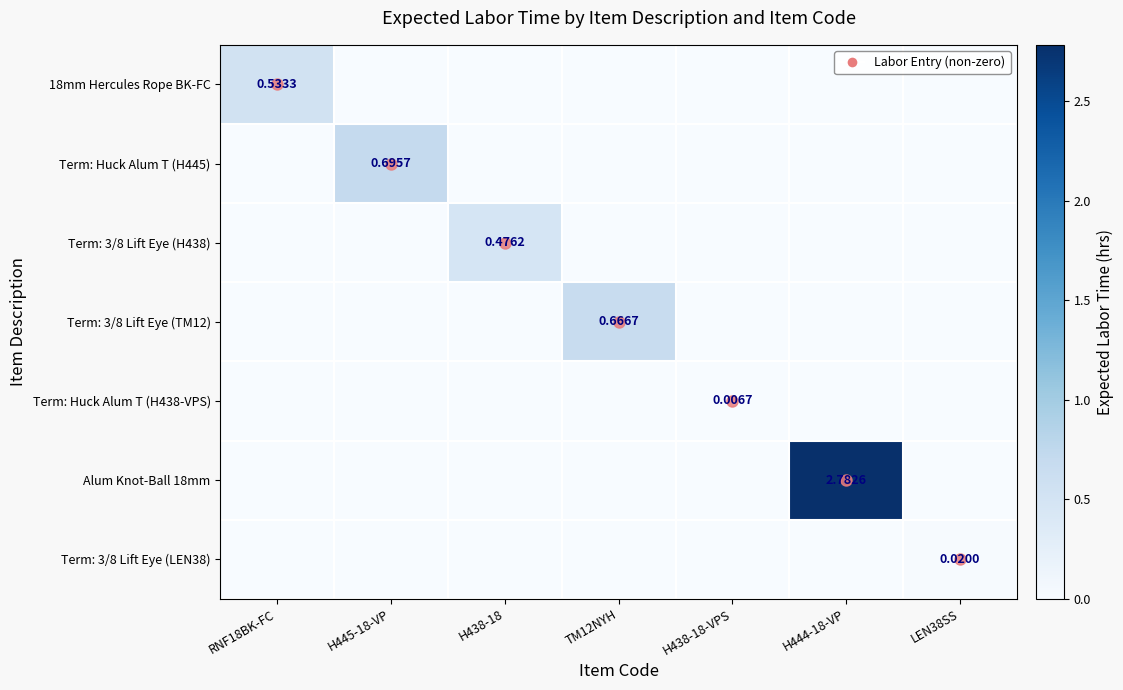

Which series has the widest spread of values?

Alum Knot-Ball 18mm